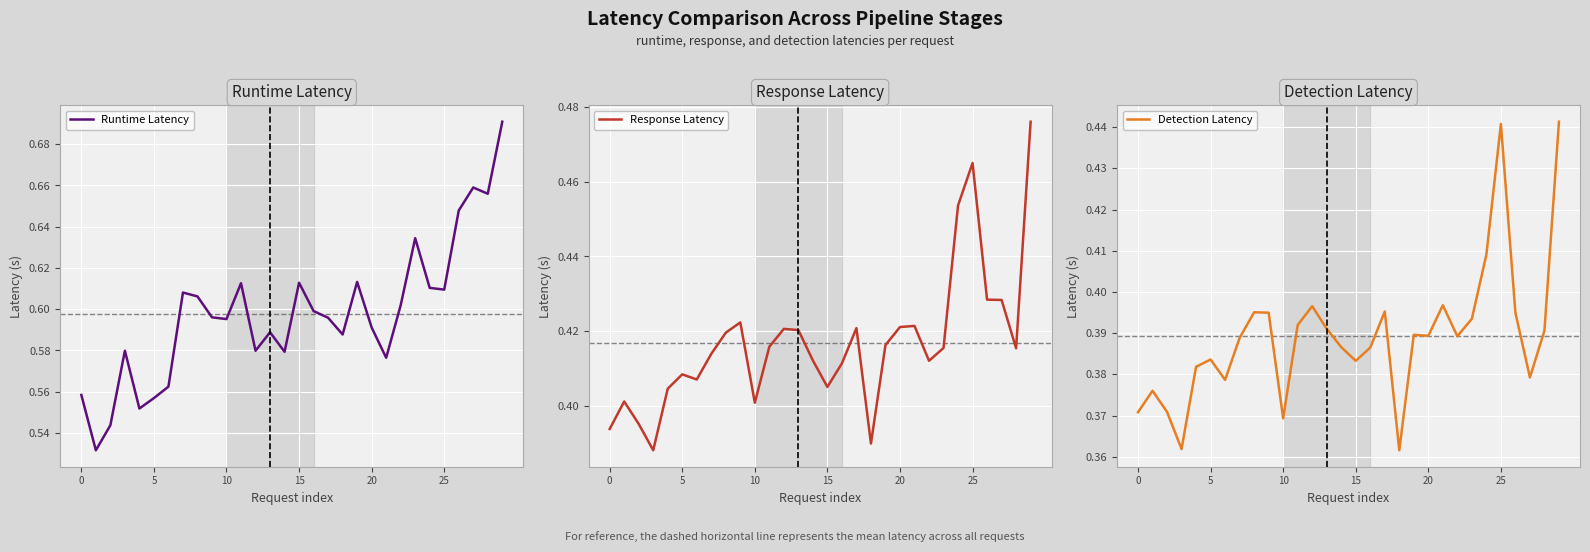

What are all the series names shown in the legend?

Runtime Latency, Response Latency, Detection Latency